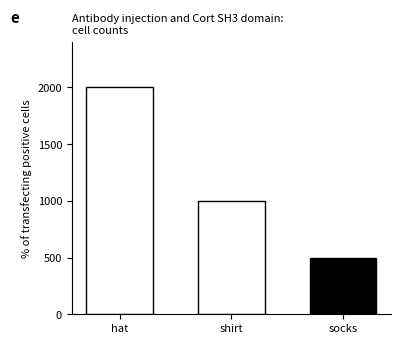

Count the number of data series in this chart.

1